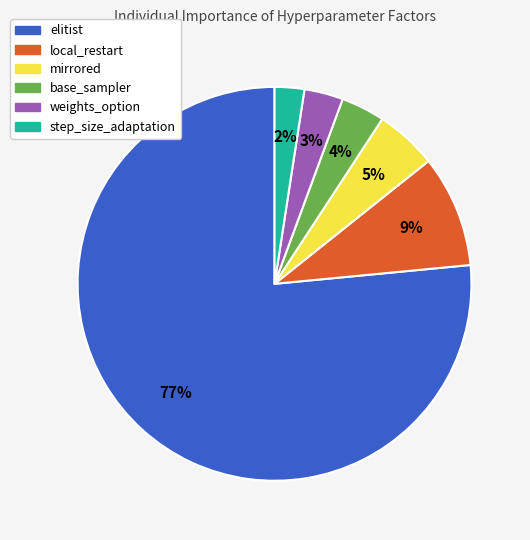

Which has a higher value, elitist or mirrored?

elitist